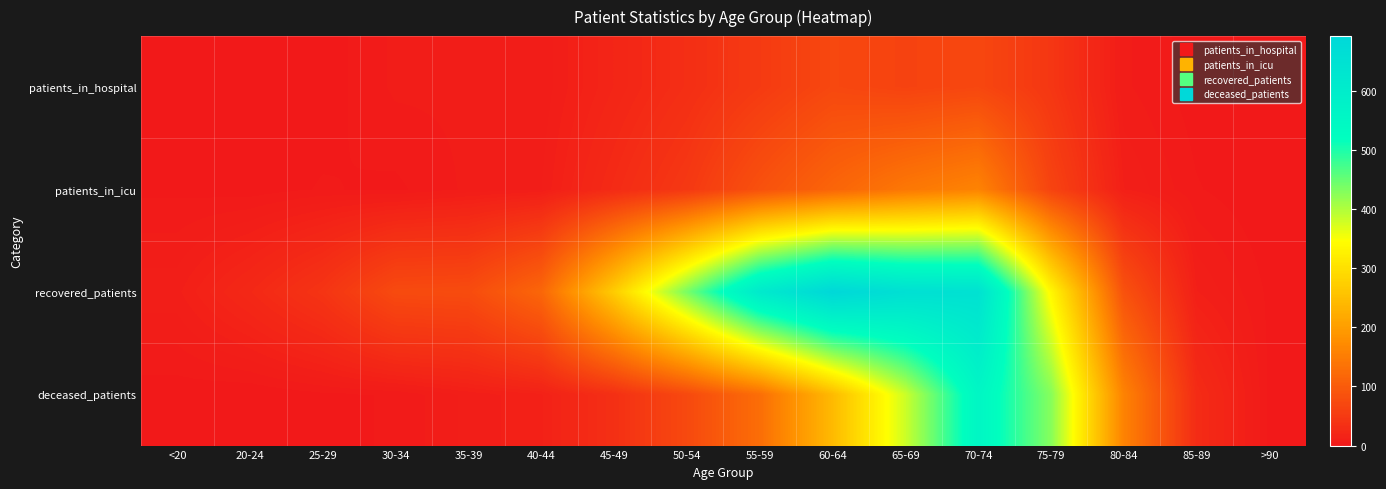

What is the difference between the highest and lowest values at 80-84?

154